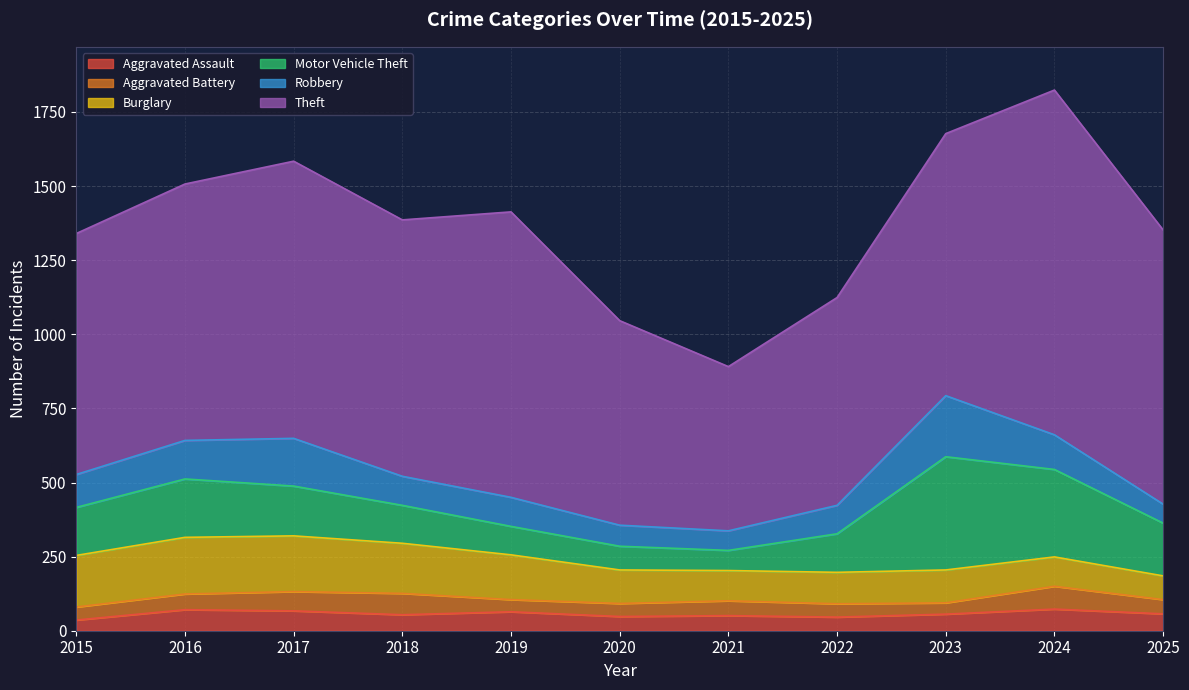

Which series ends up on top after the final intersection of Motor Vehicle Theft and Robbery?

Motor Vehicle Theft